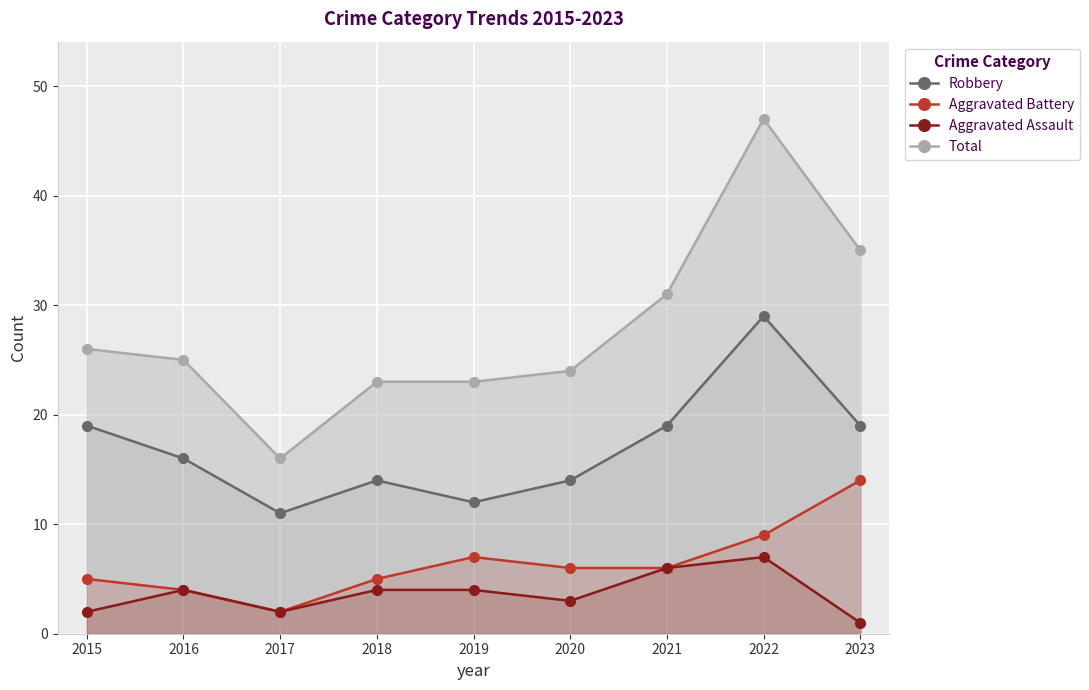

How many lines are shown in the chart?

4